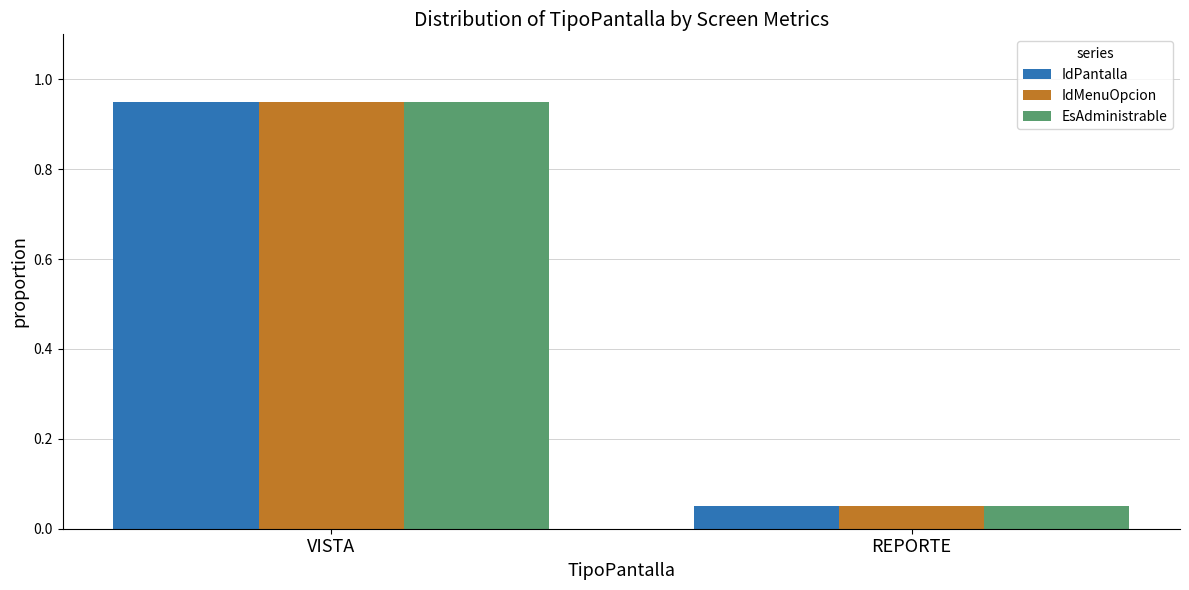

What is the sum of all IdPantalla values?

1.0